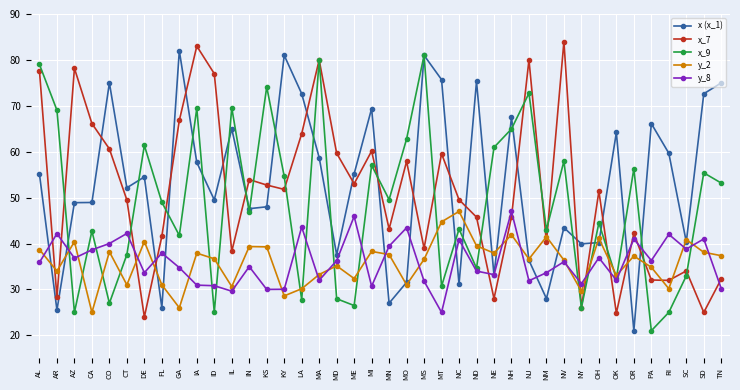

The value of x (x_1) at LA is 72.6. True or false?

True